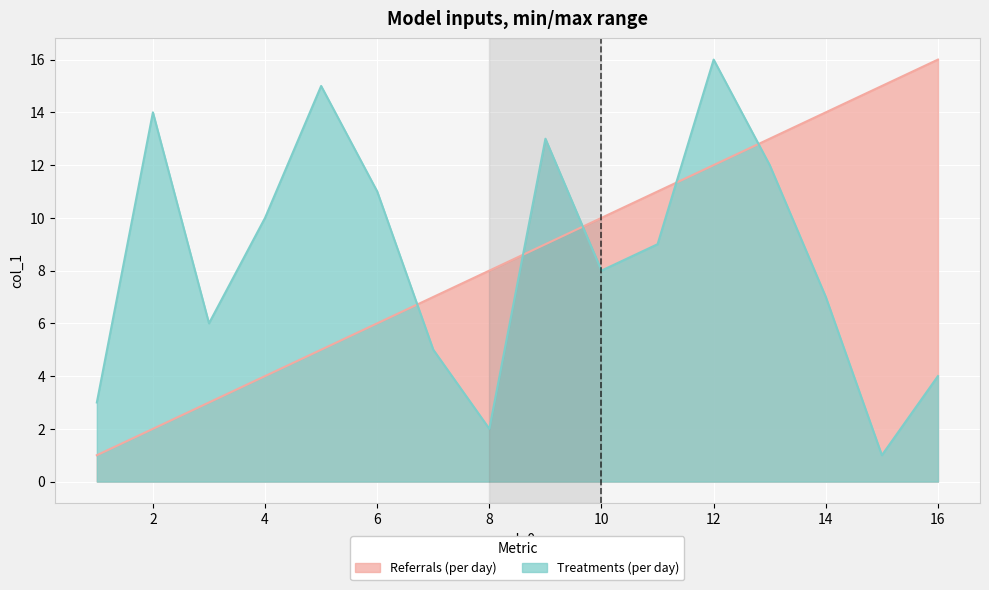

Which series has the largest total across all categories?

Referrals (per day)